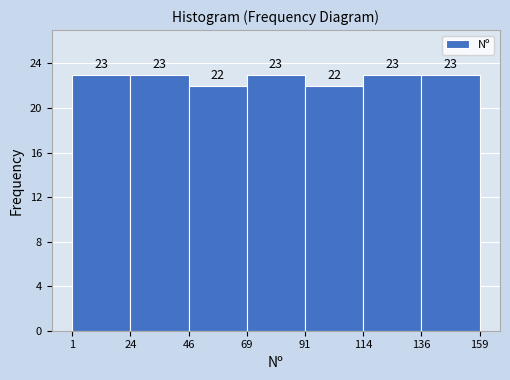

What is the height of the bar covering 91 to 114 on the x-axis?

22